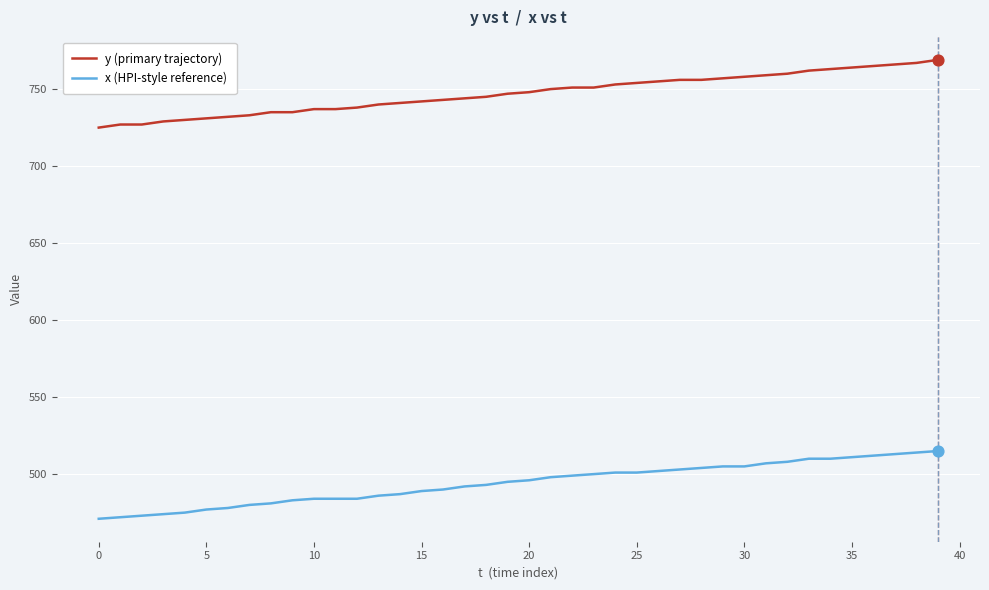

Which series has the largest total across all categories?

y (primary trajectory)